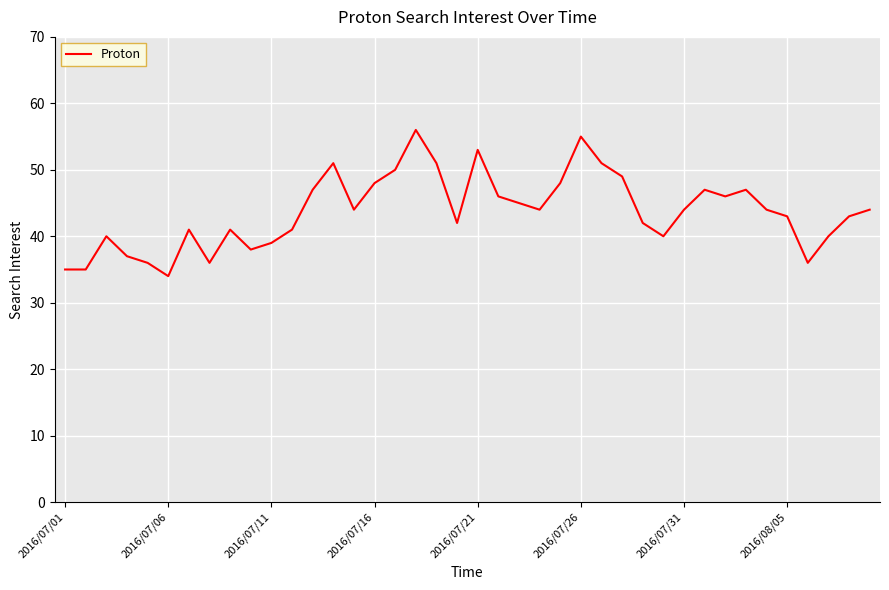

What is the maximum value shown in the chart?

56